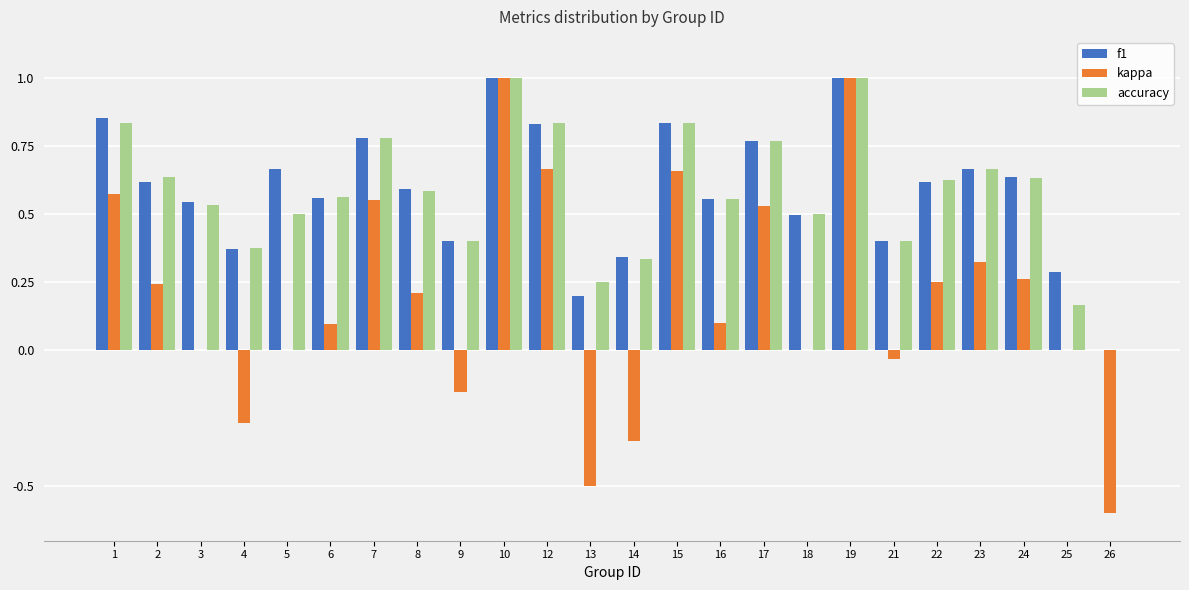

Is the value of kappa at 18 greater than the value of accuracy at 1?

No